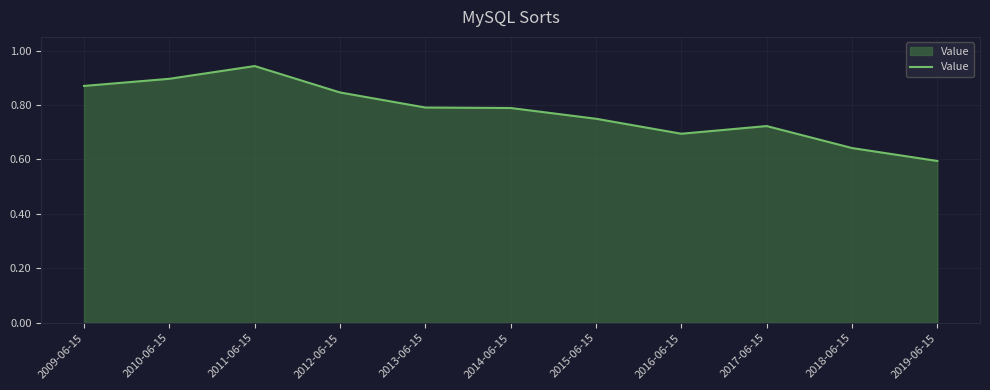

At which category does the data reach its first local peak?

2011-06-15